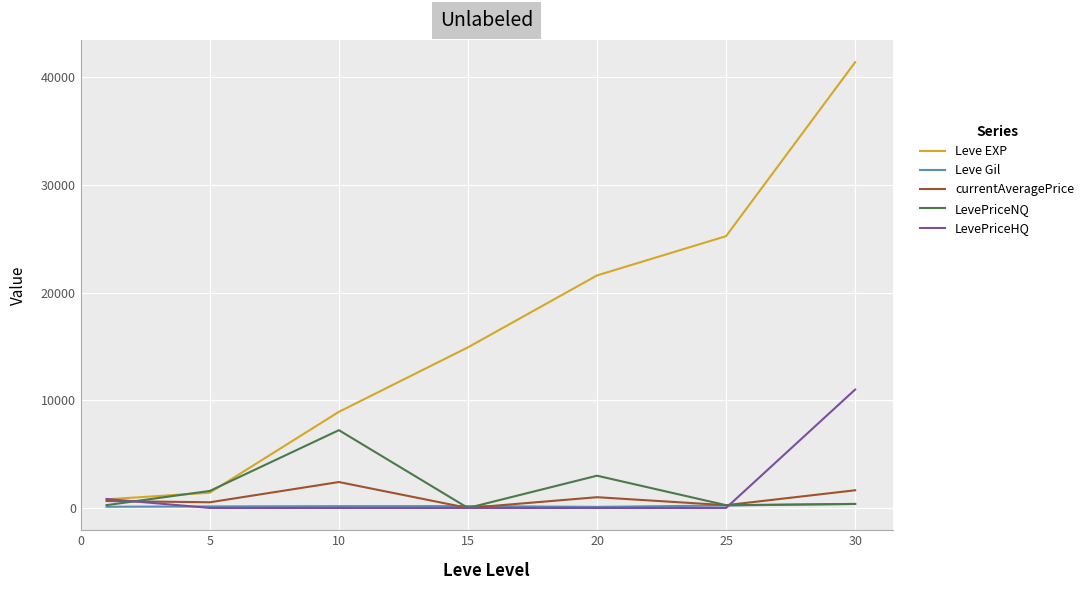

List the series in order of their peak value, highest first.

Leve EXP, LevePriceHQ, LevePriceNQ, currentAveragePrice, Leve Gil